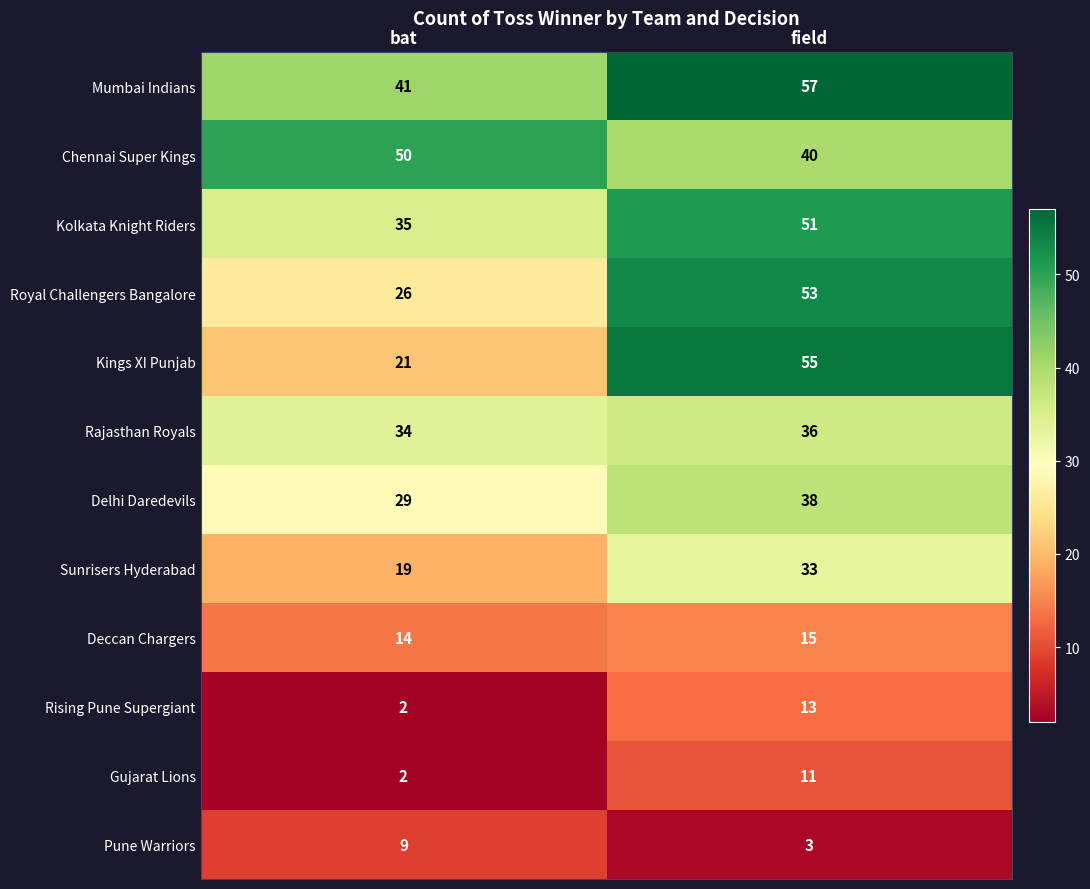

Rank the series at field from highest to lowest value.

Mumbai Indians, Kings XI Punjab, Royal Challengers Bangalore, Kolkata Knight Riders, Chennai Super Kings, Delhi Daredevils, Rajasthan Royals, Sunrisers Hyderabad, Deccan Chargers, Rising Pune Supergiant, Gujarat Lions, Pune Warriors